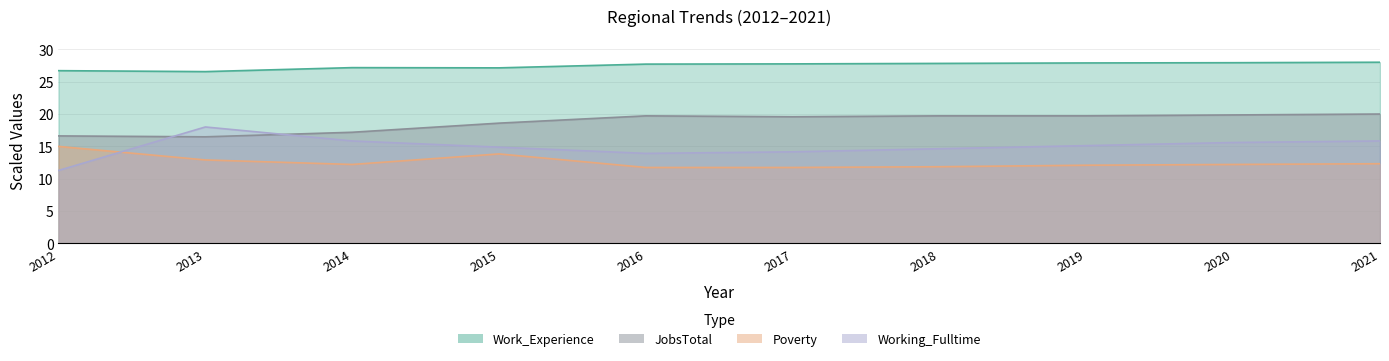

Between which two adjacent categories do Working_Fulltime and Poverty first intersect?

2012 and 2013